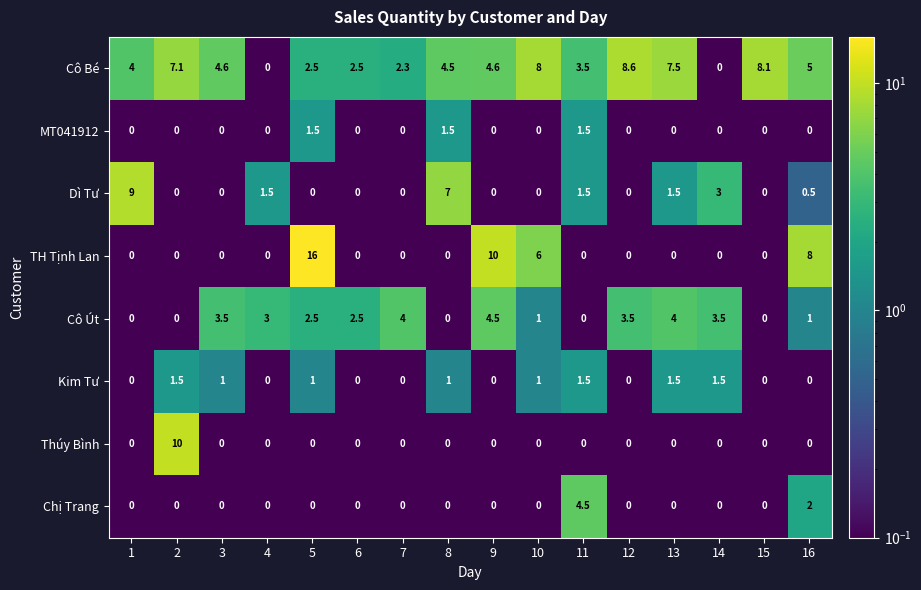

Which series has the widest spread of values?

TH Tịnh Lan